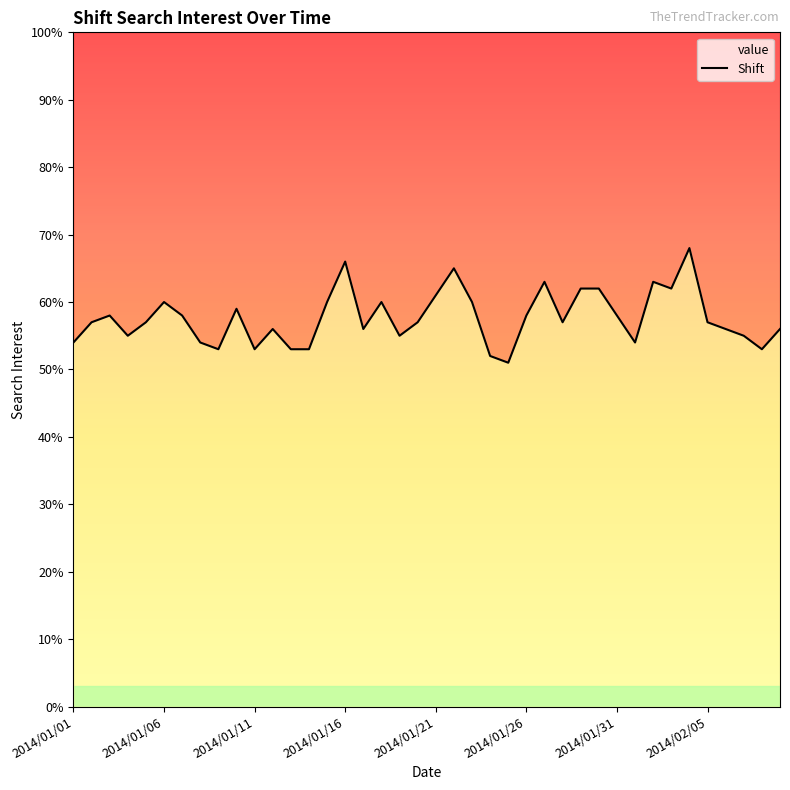

True or false: the data shows 53 at 2014/01/11.

True